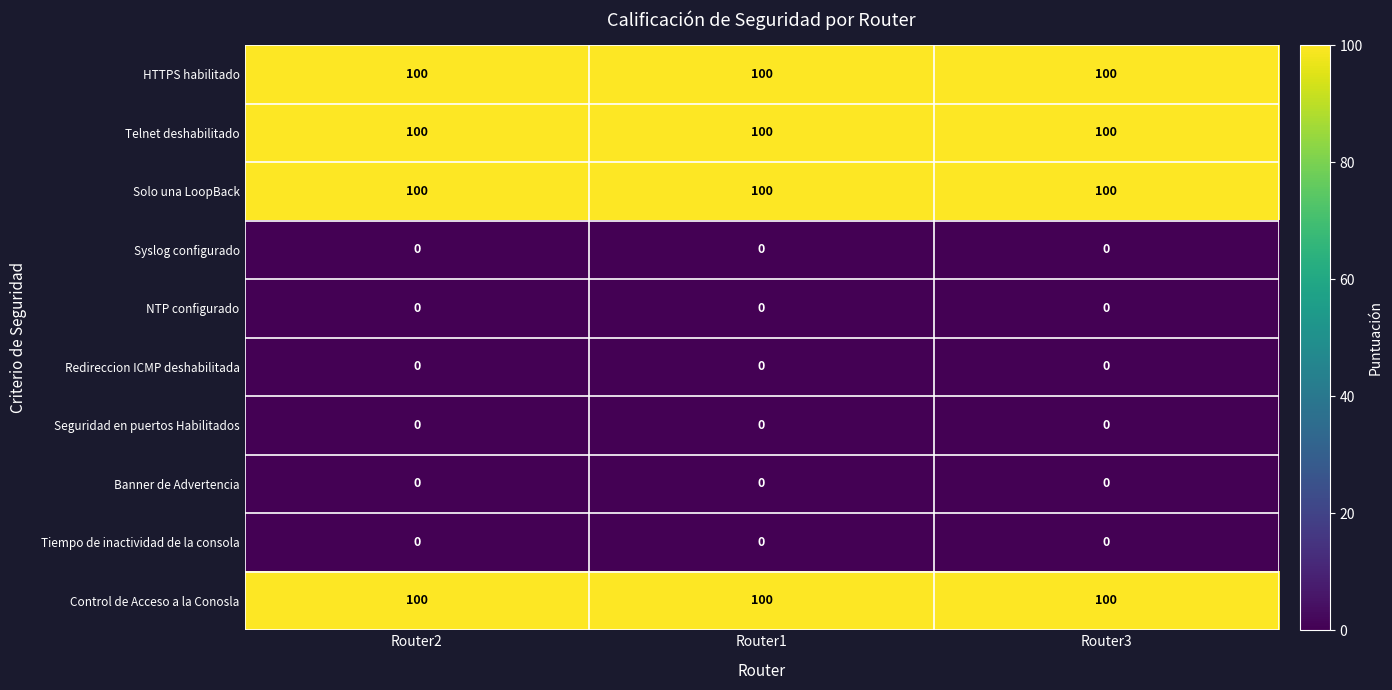

What is the spread (max minus min) of values at Router2?

100